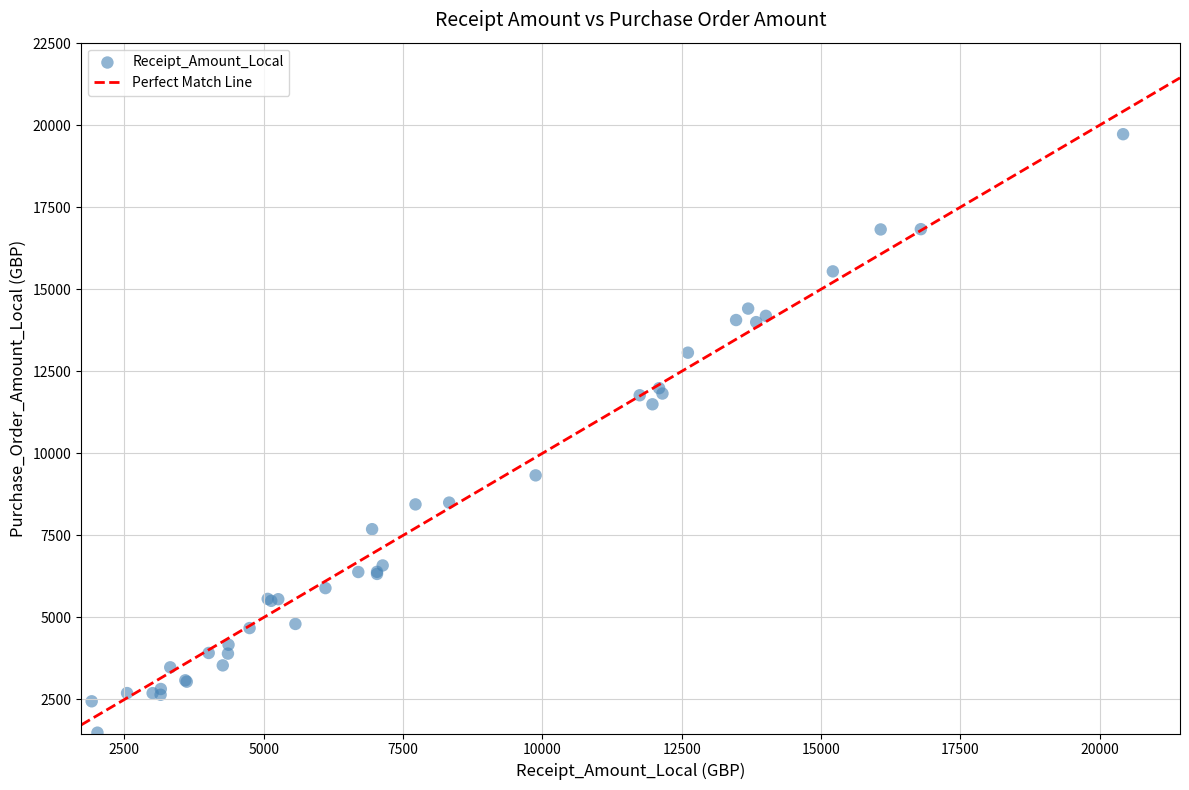

What Y value in the scatter plot is closest to 10607?

11495.5